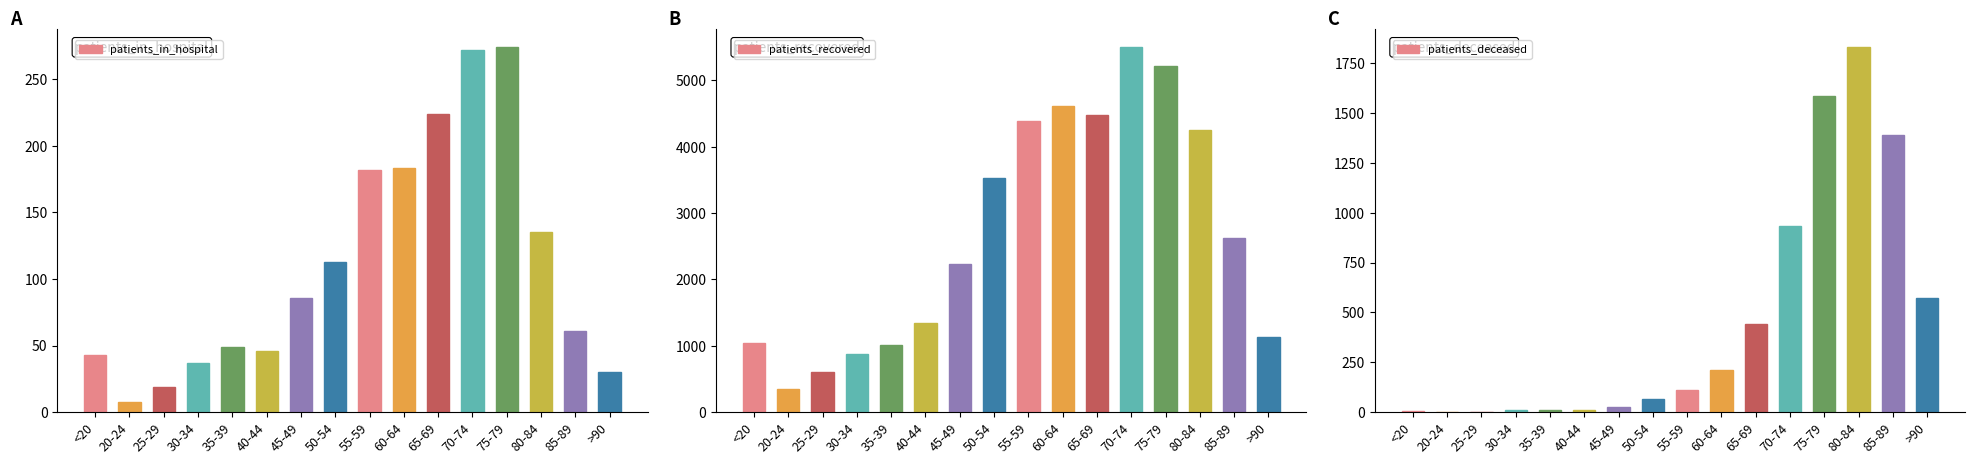

Reading left to right, transcribe all the data shown in this chart.

patients_in_hospital: 43	8	19	37	49	46	86	113	182	183	224	272	274	135	61	30
patients_recovered: 1045	351	612	873	1011	1341	2231	3523	4381	4616	4481	5500	5210	4249	2627	1132
patients_deceased: 5	1	2	9	9	10	24	66	112	213	443	936	1584	1831	1392	573